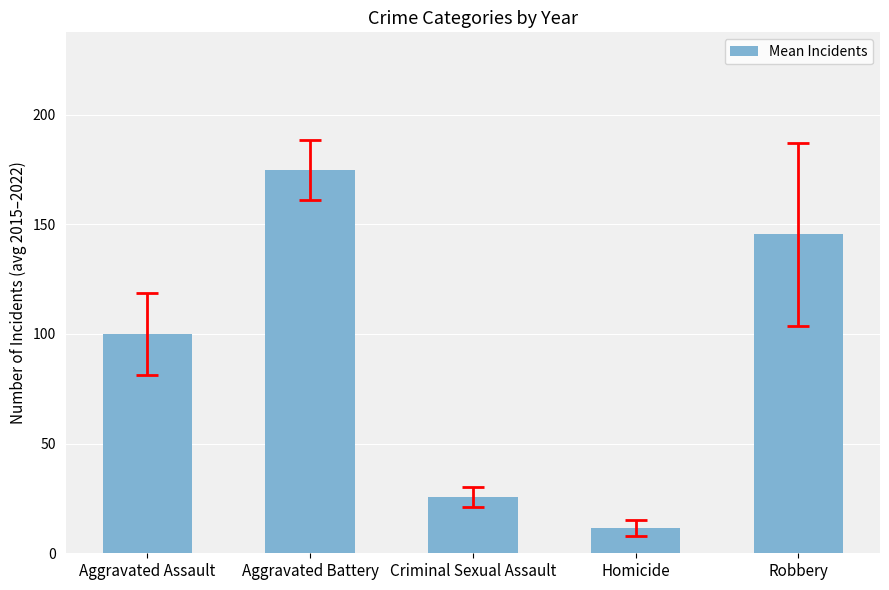

What is the ratio of the value at Aggravated Assault to the value at Homicide?

8.6